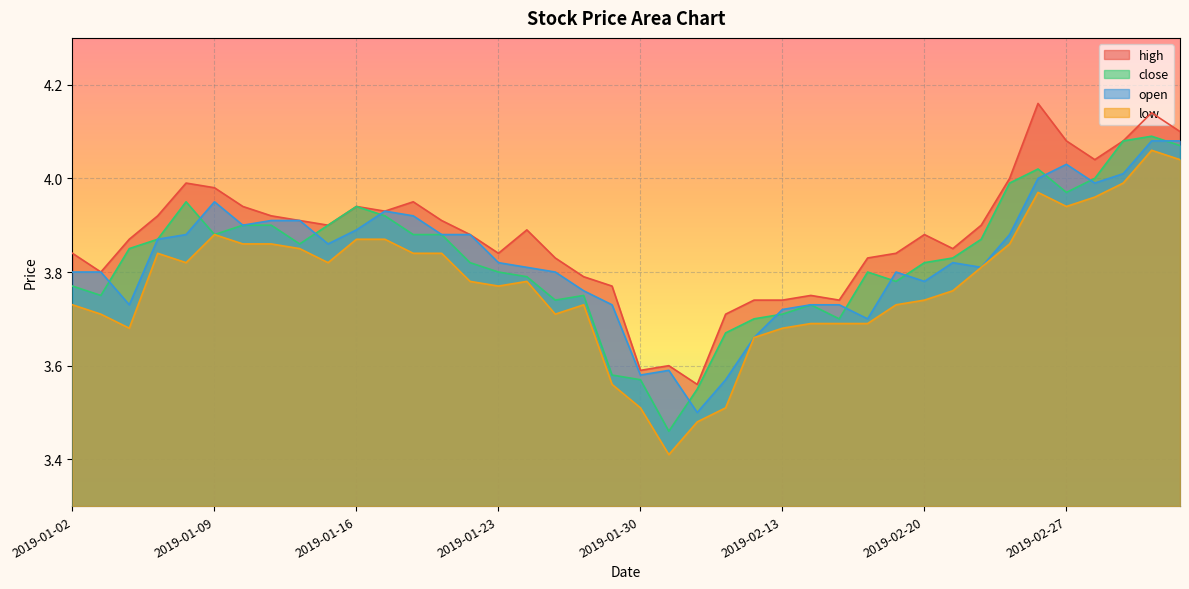

Which series has the widest spread of values?

low